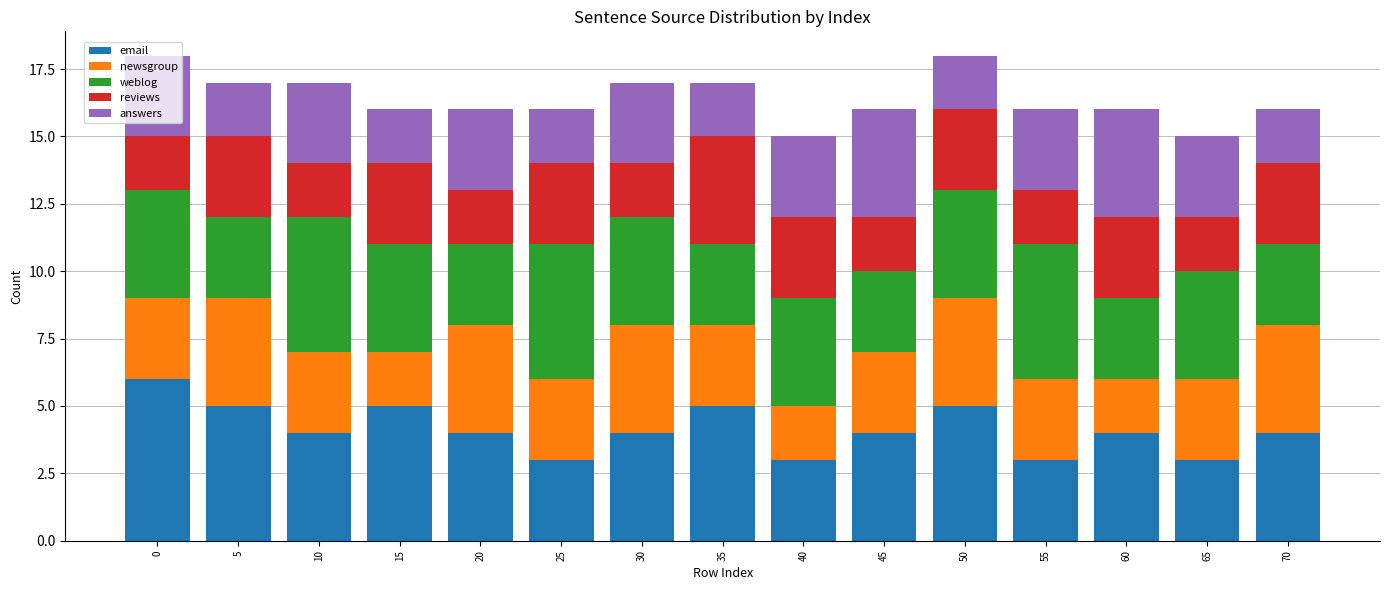

What is the total value across all series at 35?

17